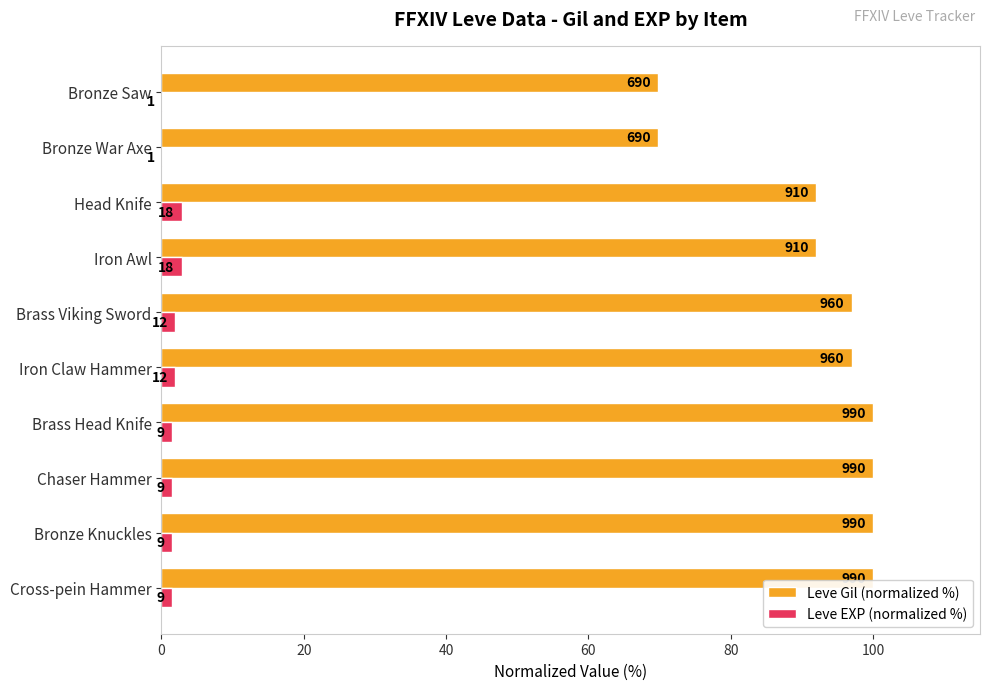

What is the greatest value displayed?

100.0